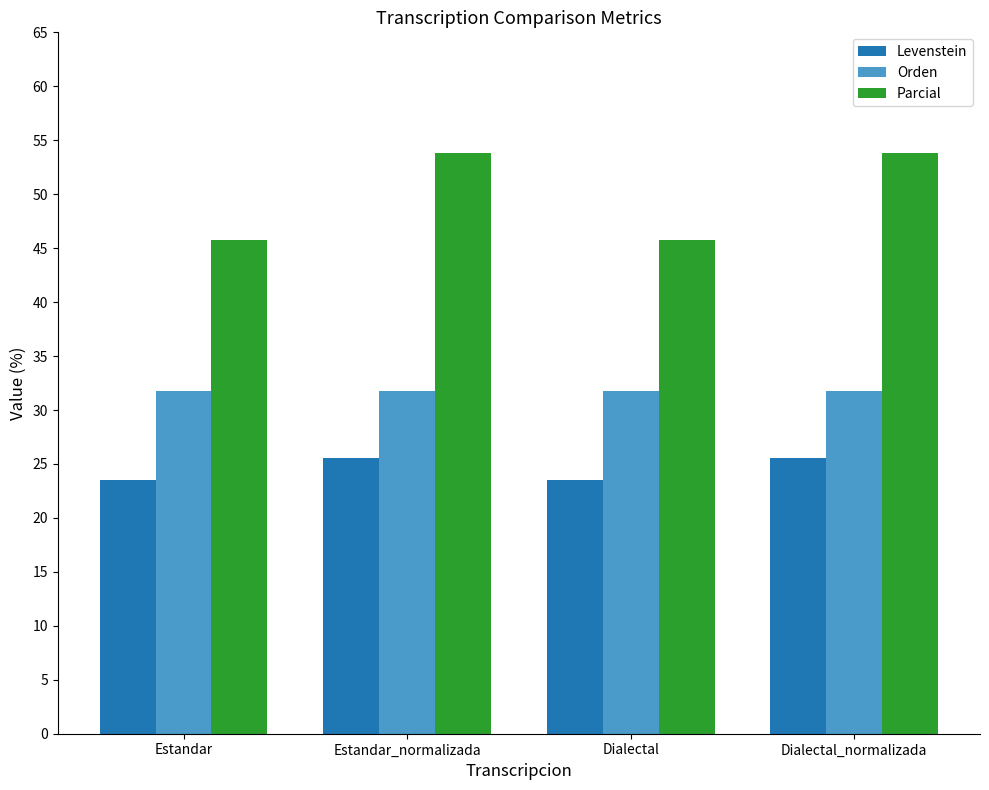

Which series has the widest spread of values?

Parcial